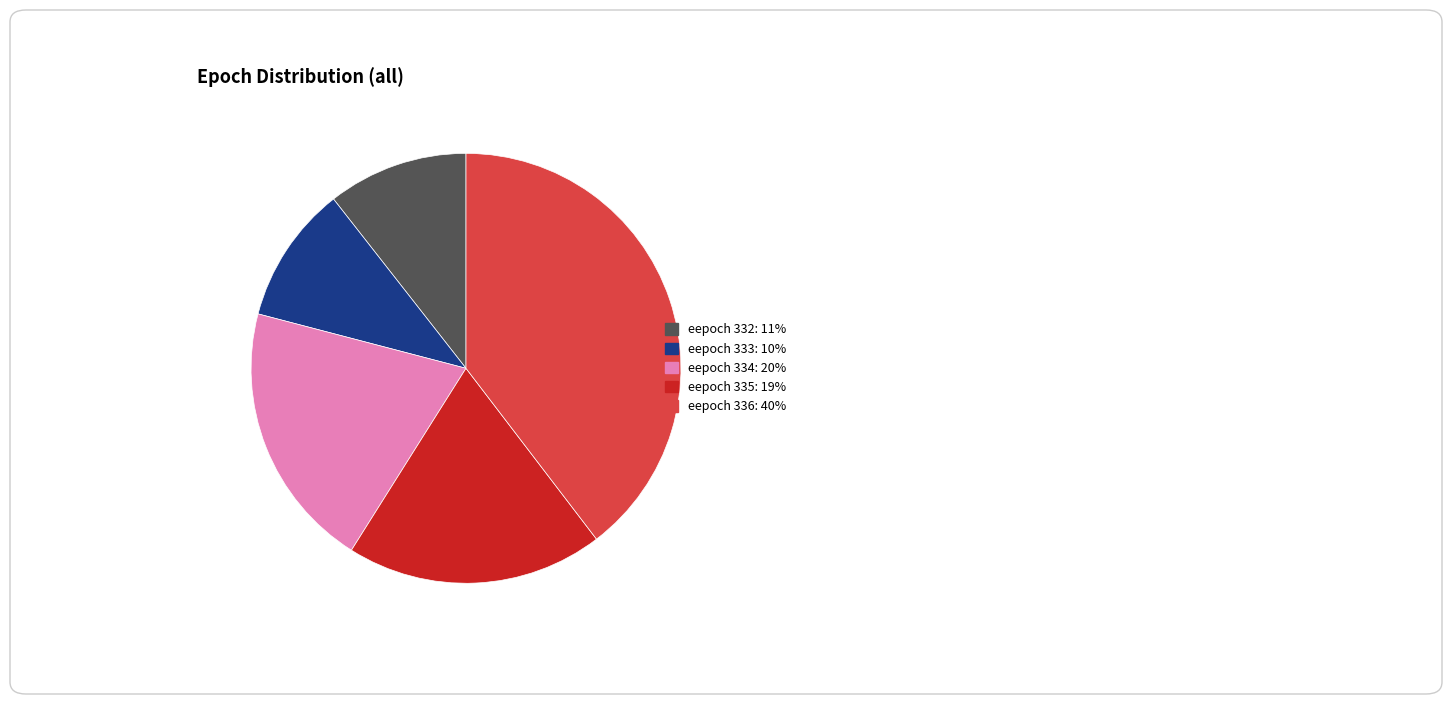

How many slices are in this pie chart?

5